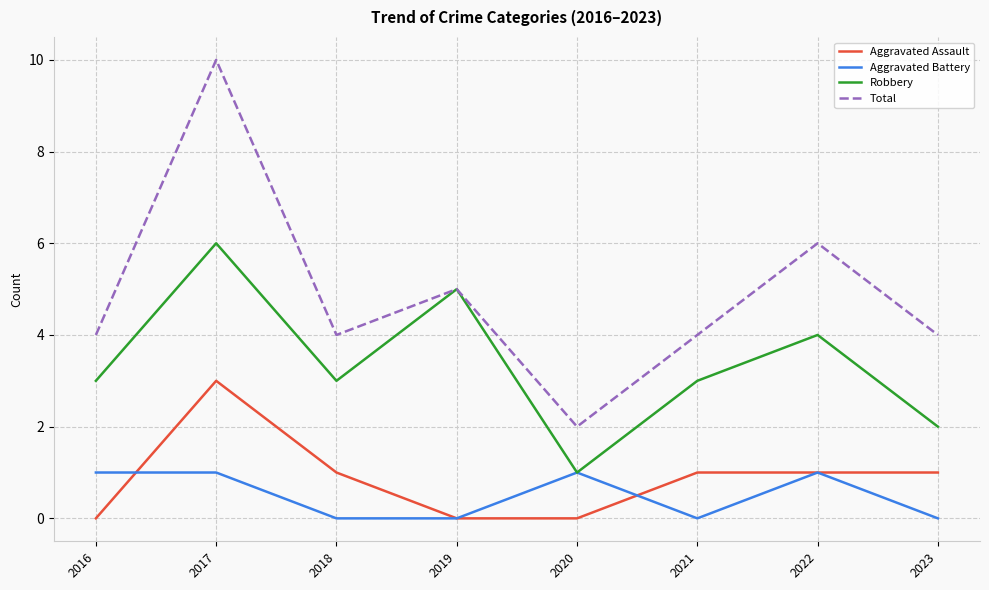

Does the chart display data point markers on the line(s)?

No